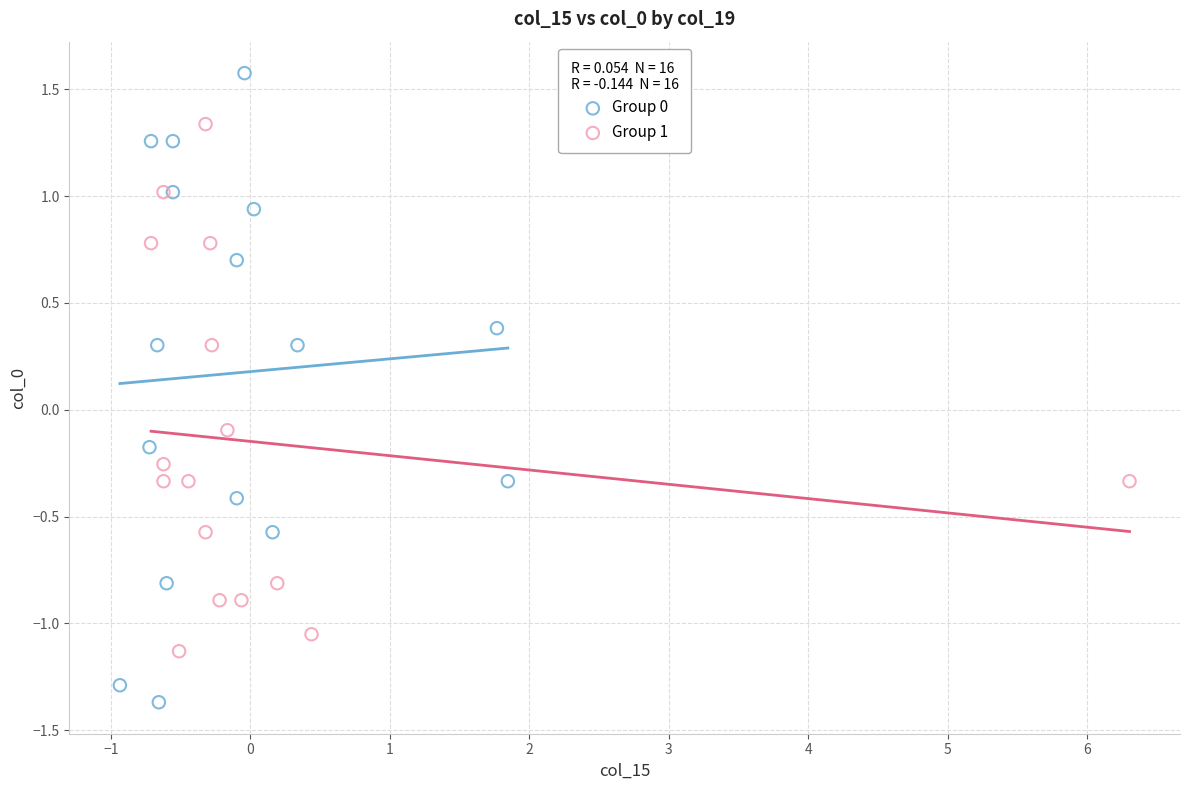

Which series contains the lowest Y value?

Group 0